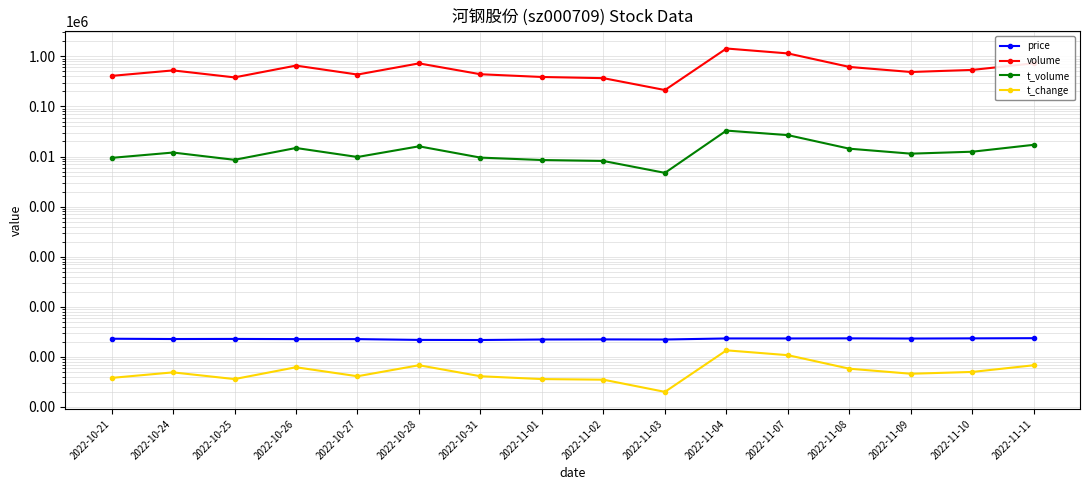

How many lines are shown in the chart?

4